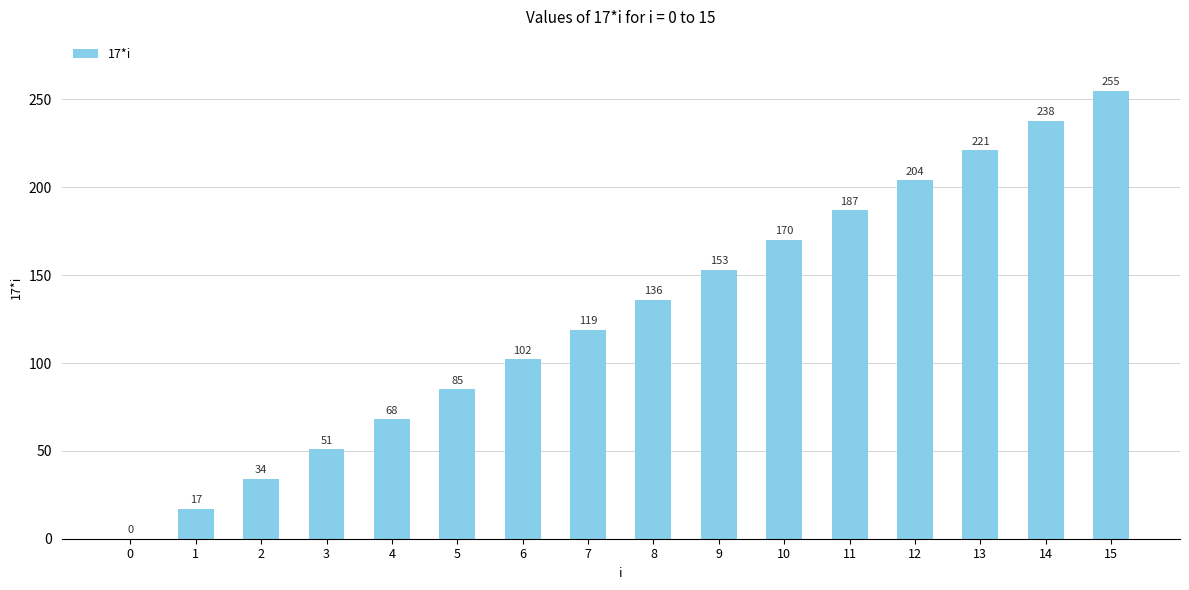

What value does the data have at 7?

119